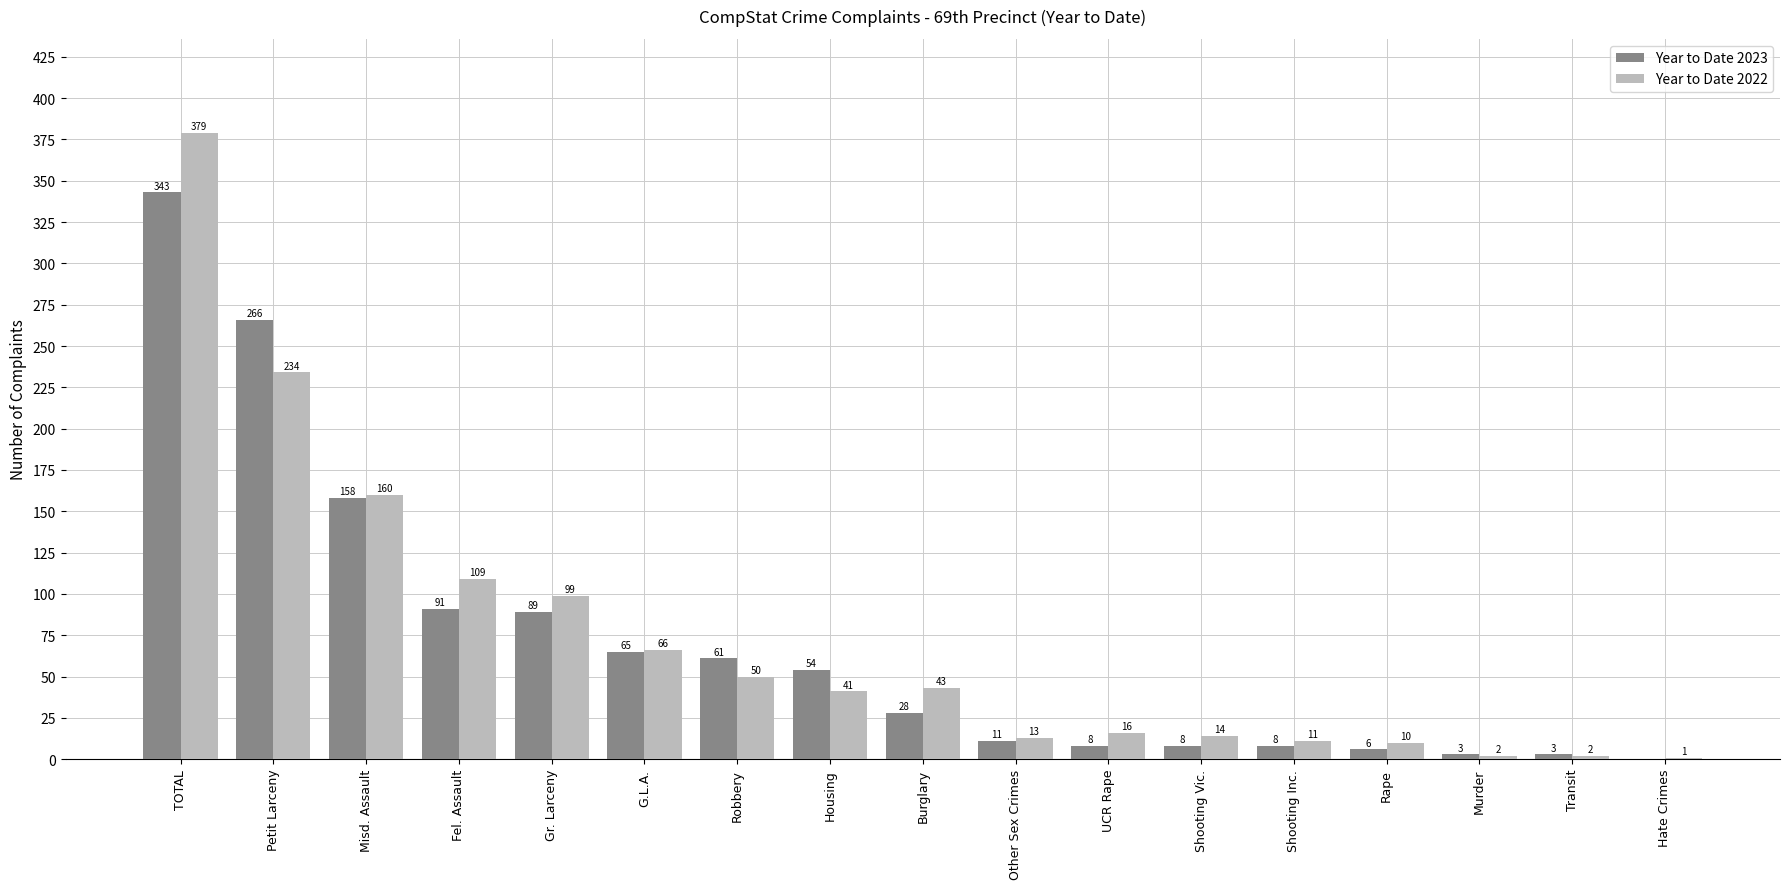

Count the number of data series in this chart.

2